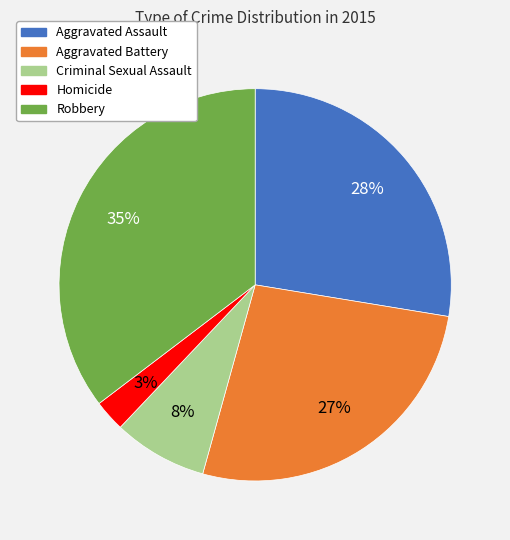

How many slices are in this pie chart?

5